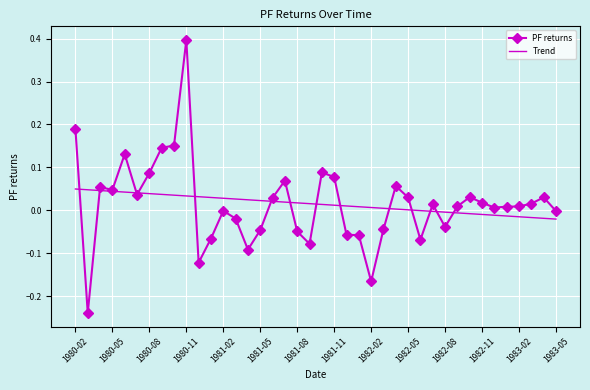

Rank the series by their maximum value, from lowest to highest.

Trend, PF returns